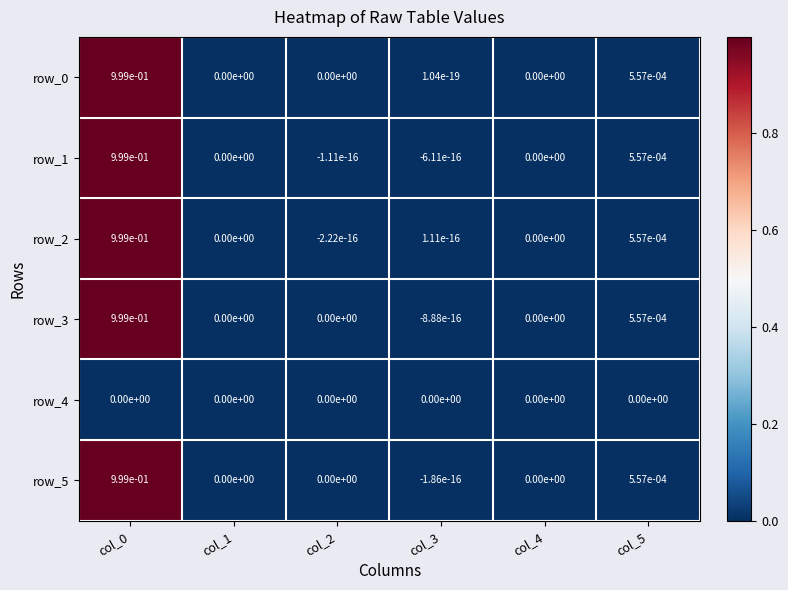

Is the value of row_1 at col_5 greater than the value of row_5 at col_1?

Yes